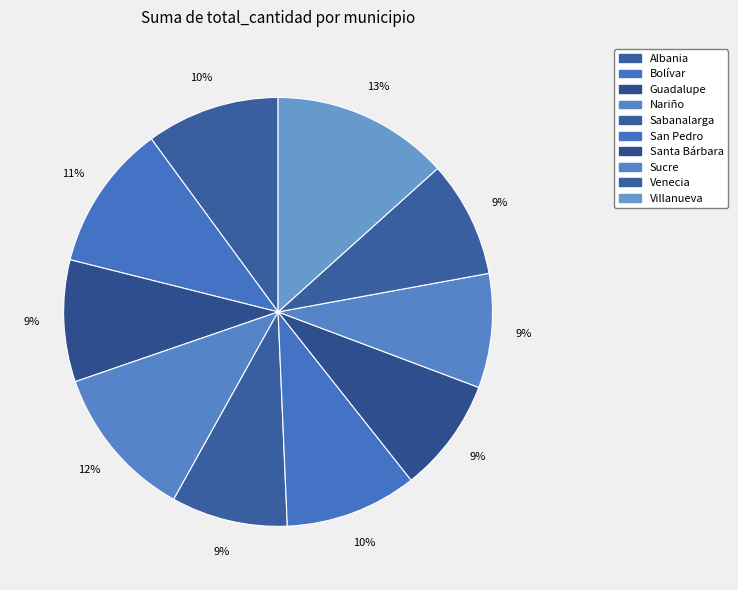

How many slices are in this pie chart?

10